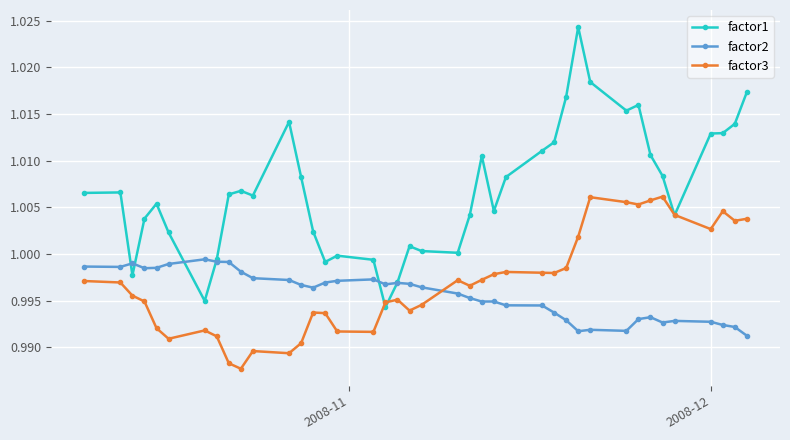

How many intersections are there between factor3 and factor2?

1